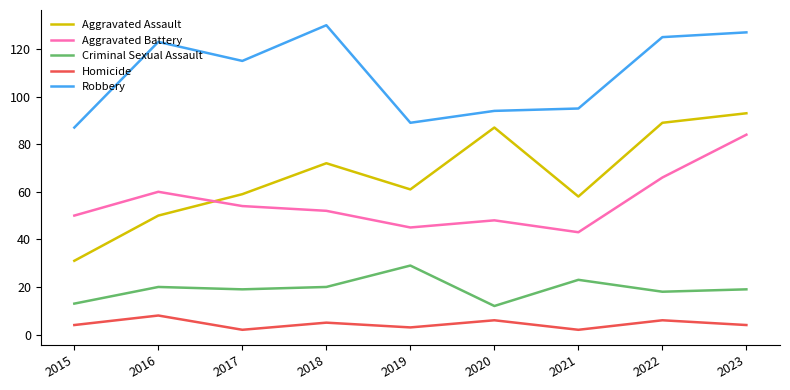

Rank the categories by Aggravated Battery value from lowest to highest.

2021, 2019, 2020, 2015, 2018, 2017, 2016, 2022, 2023